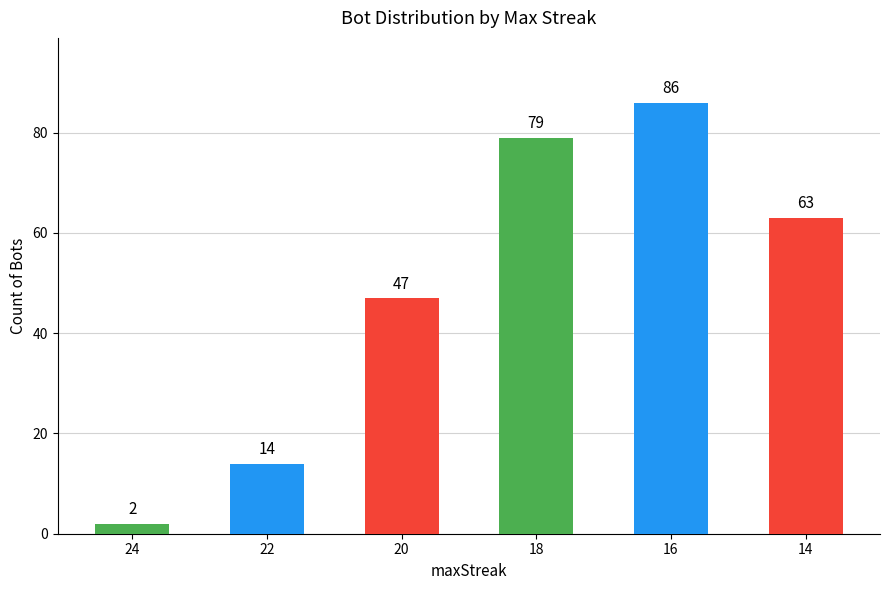

What is the difference between the values at 16 and 22?

72